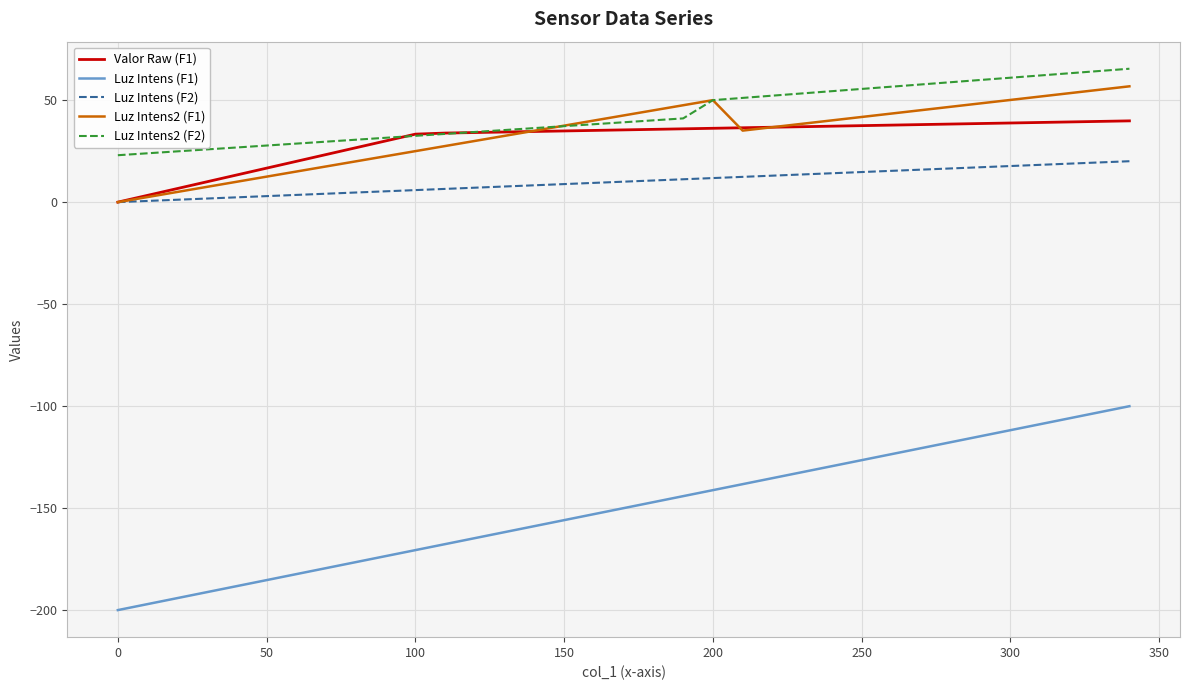

Which series has the largest range (max minus min)?

Luz Intens (F1)